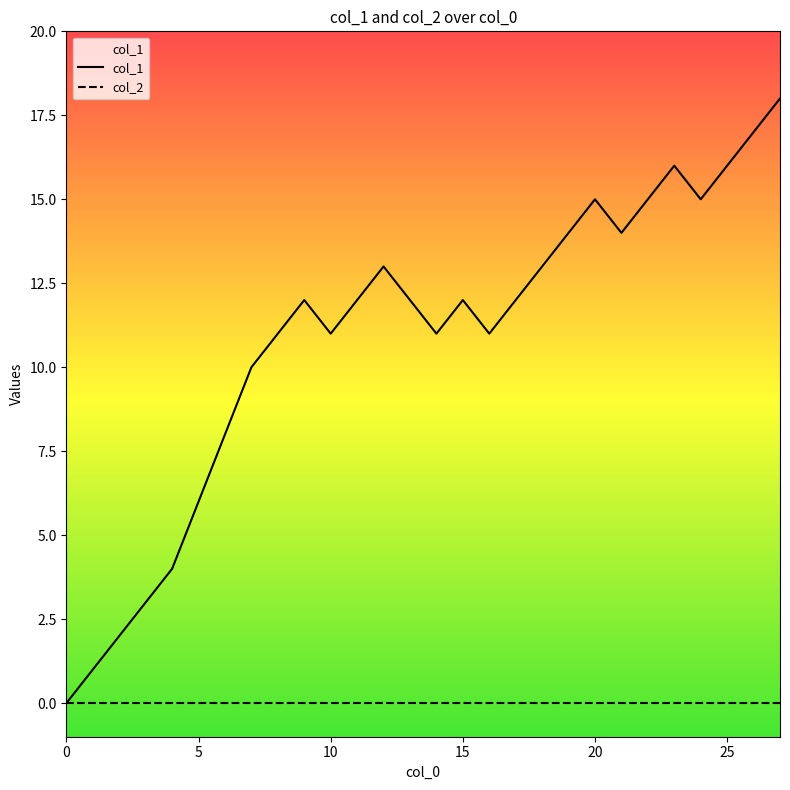

At 14, list the series in order from smallest to largest.

col_2, col_1